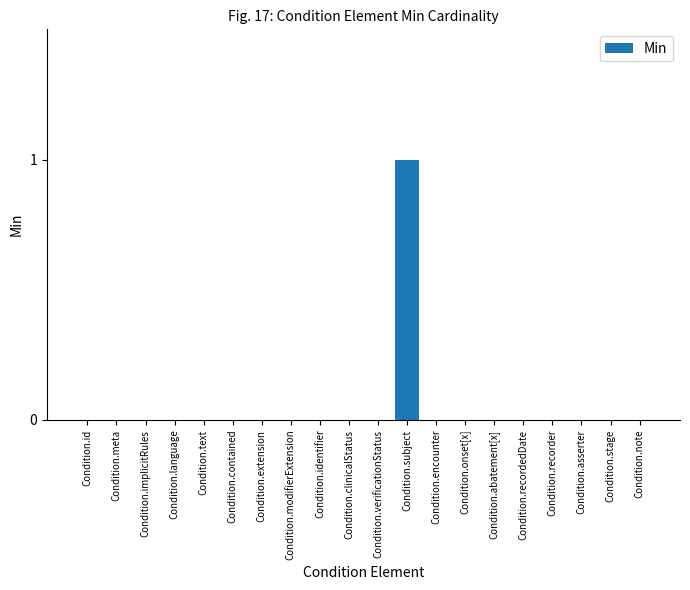

Reading left to right, what are all the values shown in this chart?

0	0	0	0	0	0	0	0	0	0	0	1	0	0	0	0	0	0	0	0